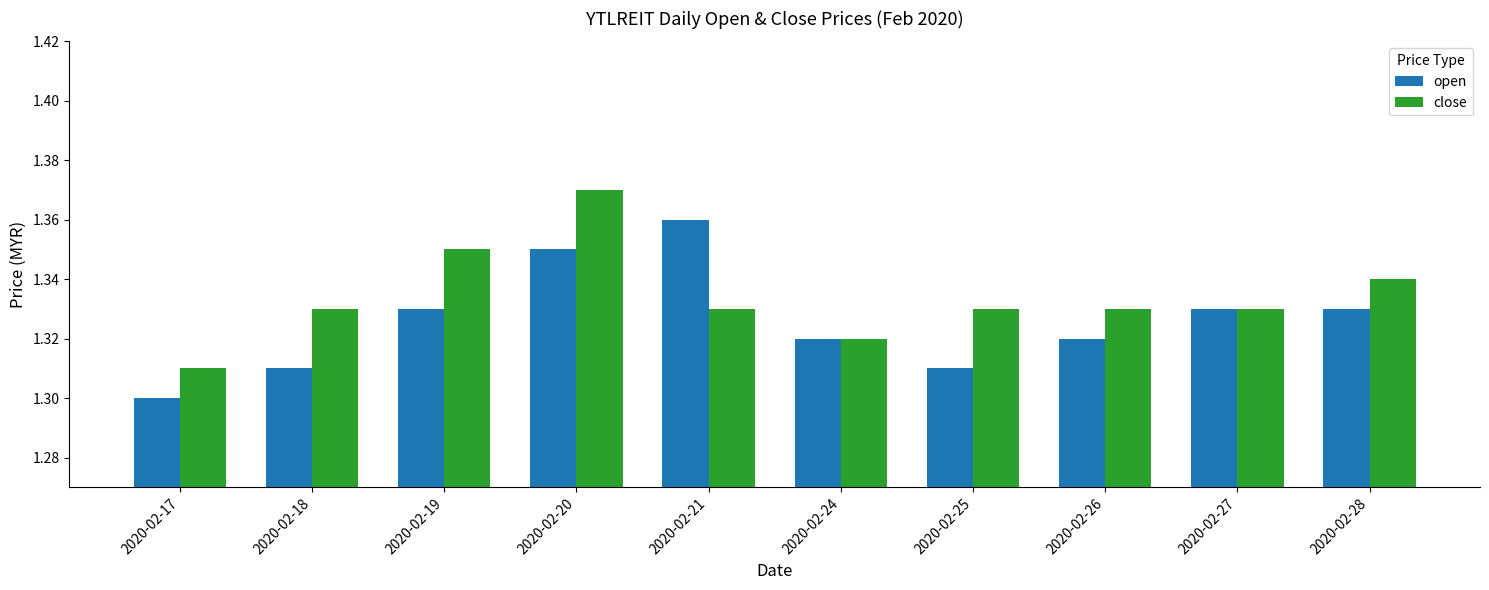

What is the difference between the maximum and minimum values in the open series?

0.1